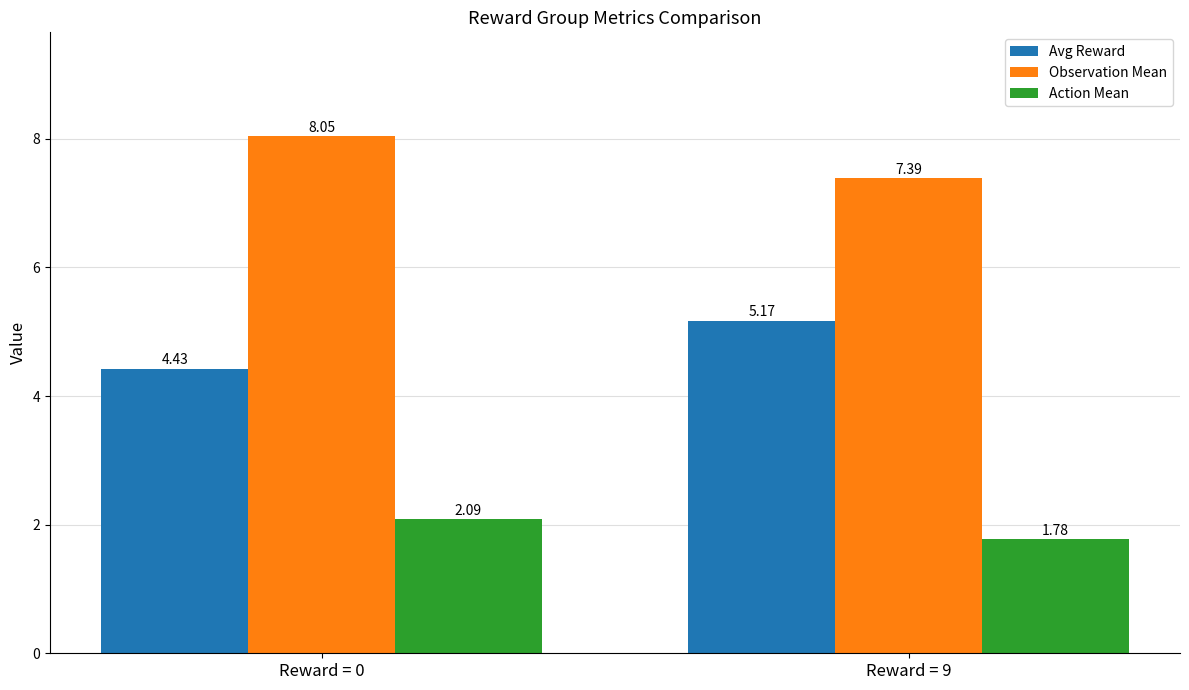

Is the value of Action Mean at Reward = 0 greater than the value of Observation Mean at Reward = 0?

No